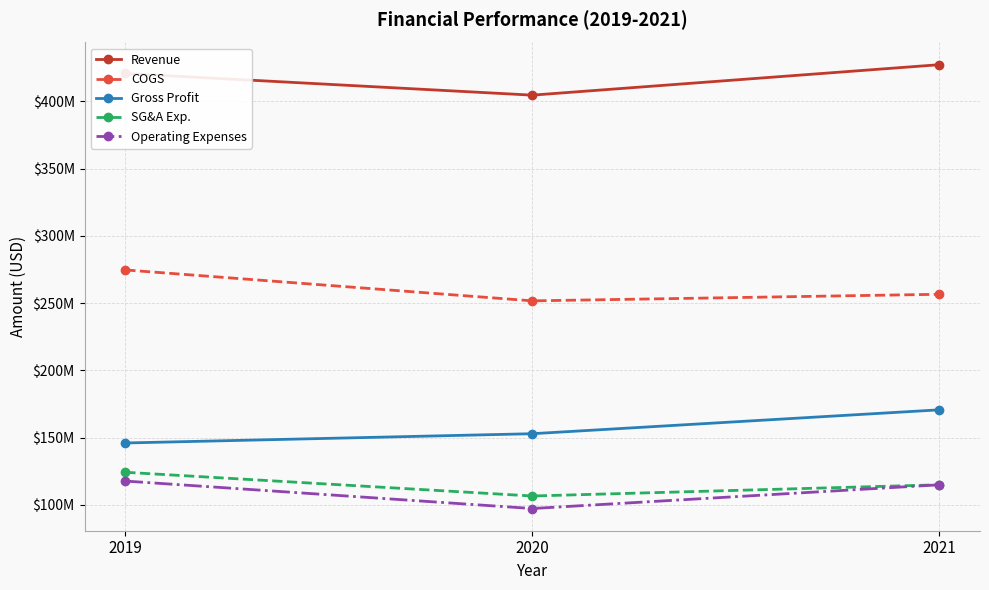

What is the difference between the maximum and minimum values in the Operating Expenses series?

20424000